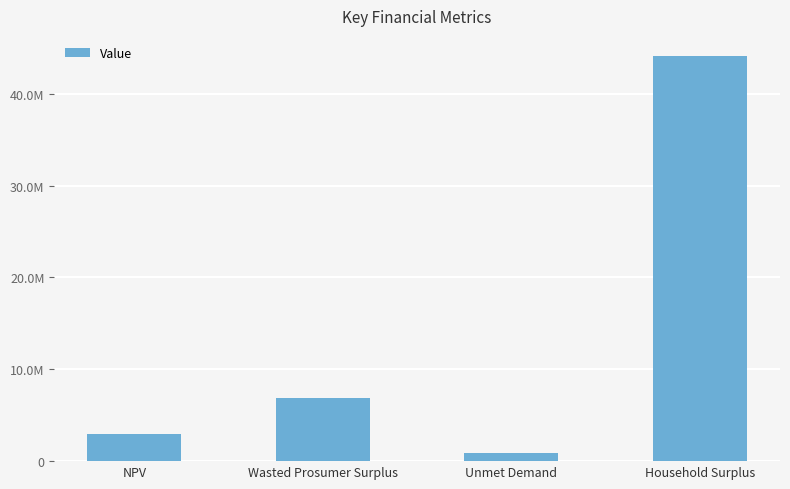

How many data points are above 6821955?

2